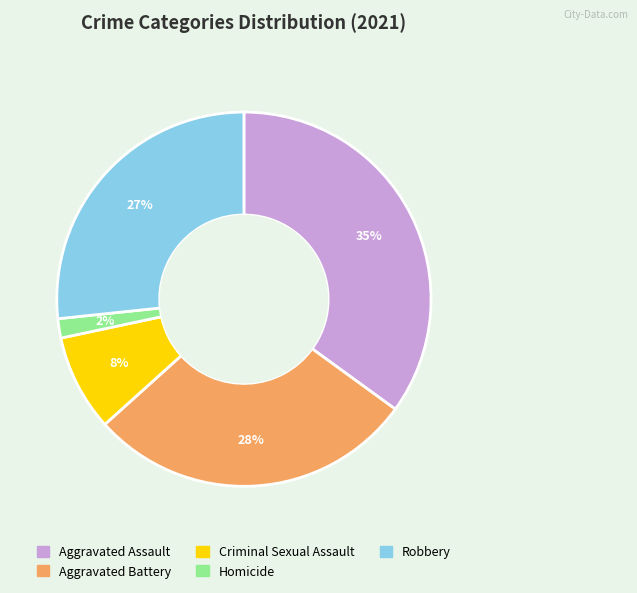

What is the smallest slice in the pie chart?

Homicide